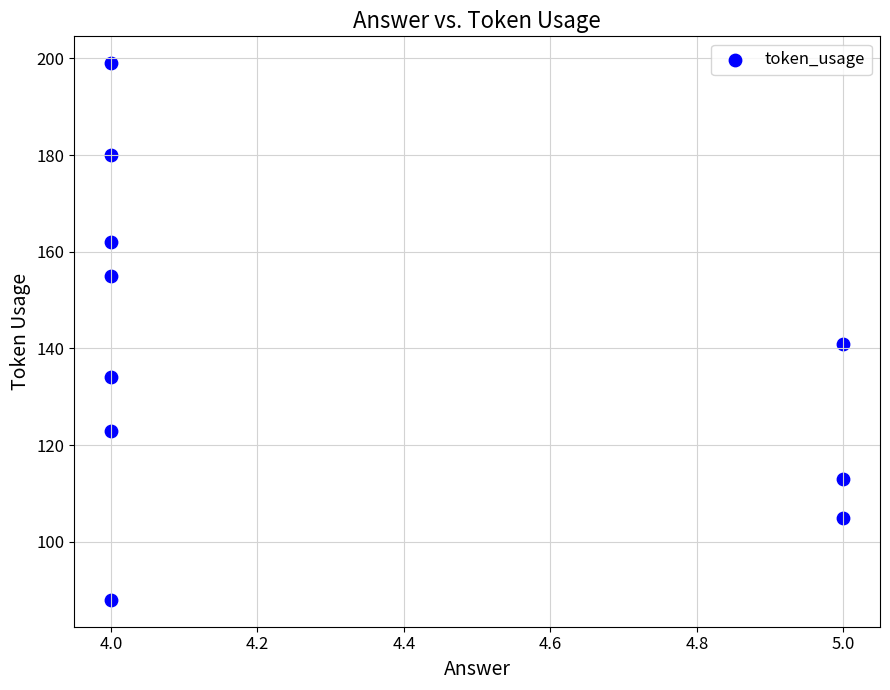

What Y value in the scatter plot is closest to 143?

141